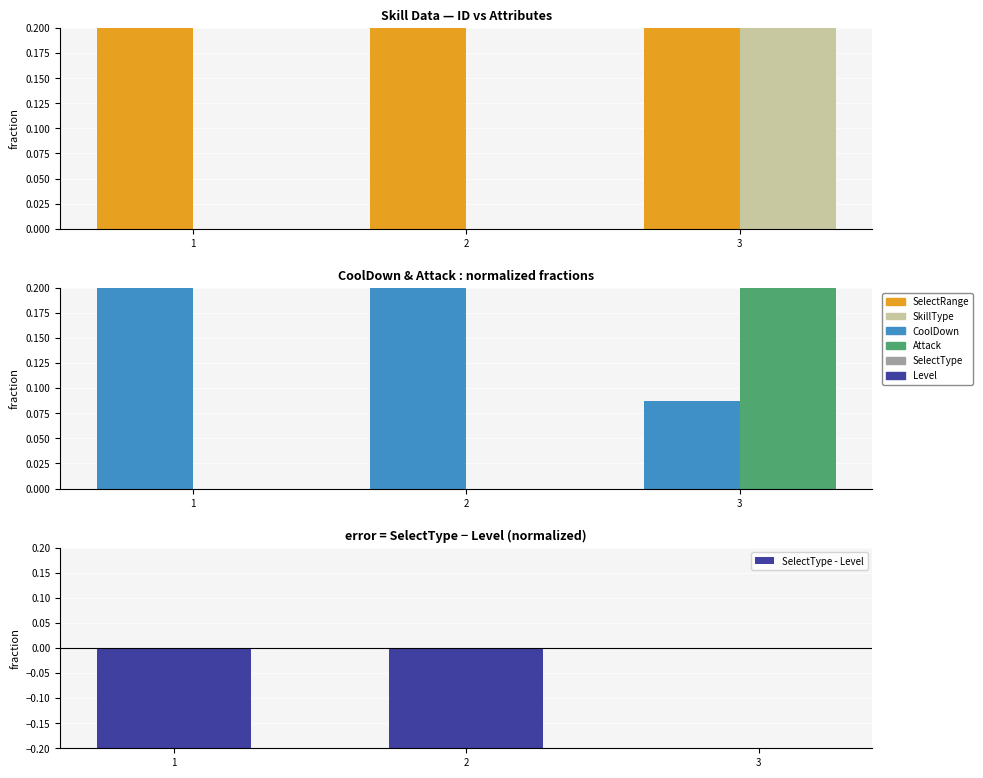

What is the difference between the maximum and minimum values in the Attack series?

0.8